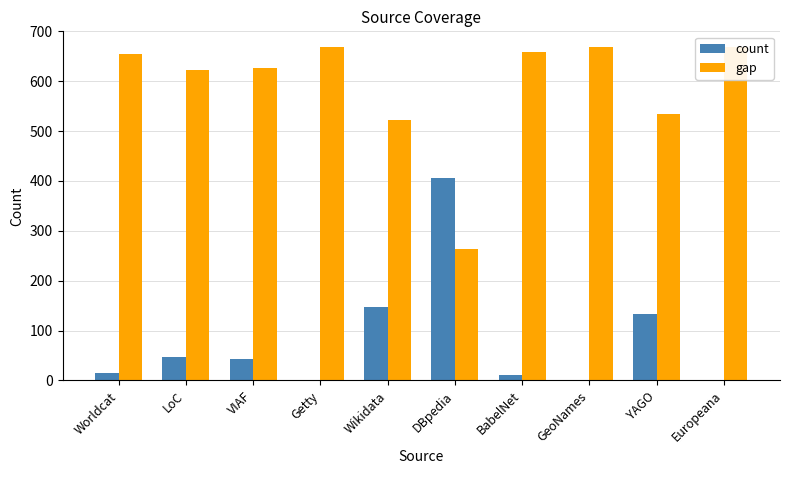

At which label is gap closest to 466?

Wikidata